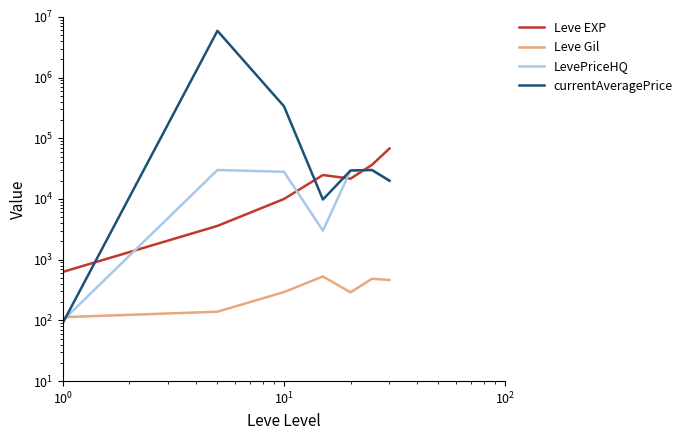

Does the chart have visible grid lines?

No